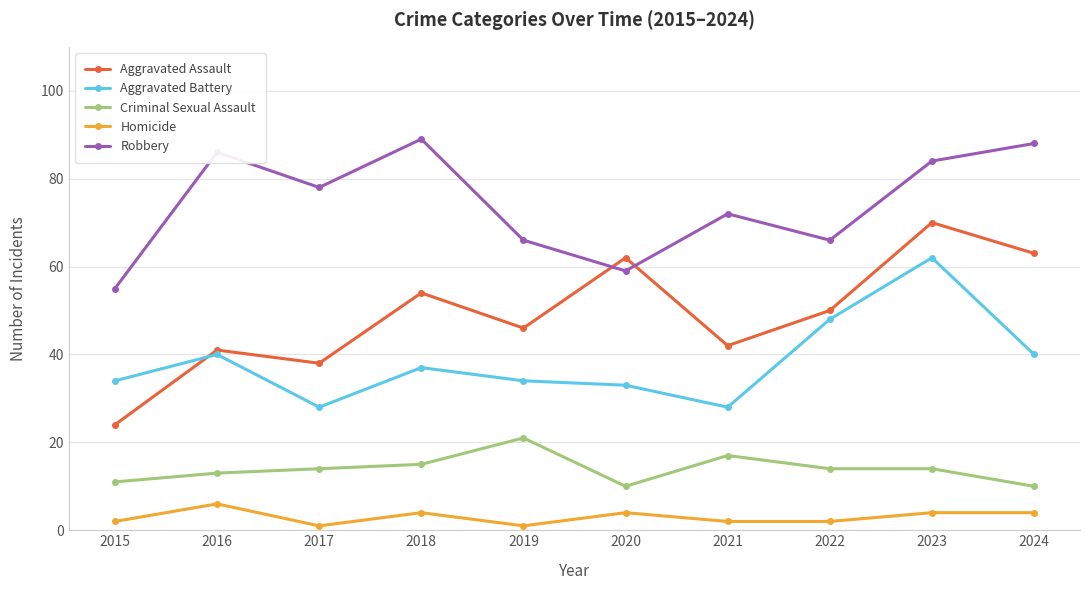

Reading right to left, list all the values displayed in this chart.

Aggravated Assault: 63	70	50	42	62	46	54	38	41	24
Aggravated Battery: 40	62	48	28	33	34	37	28	40	34
Criminal Sexual Assault: 10	14	14	17	10	21	15	14	13	11
Homicide: 4	4	2	2	4	1	4	1	6	2
Robbery: 88	84	66	72	59	66	89	78	86	55